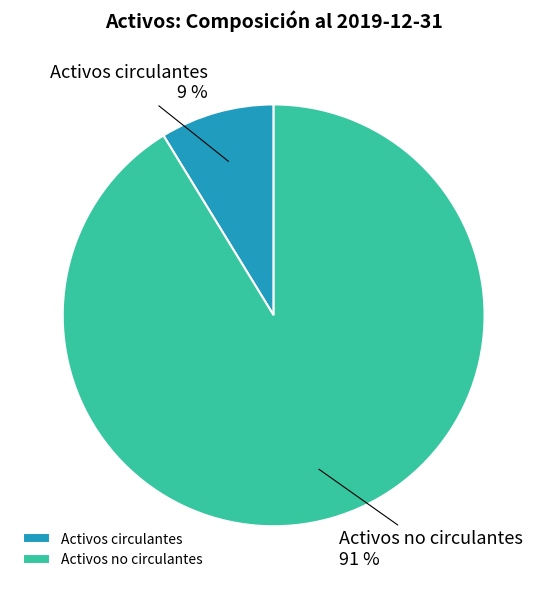

Do Activos circulantes and Activos no circulantes together represent more than half of the pie?

Yes